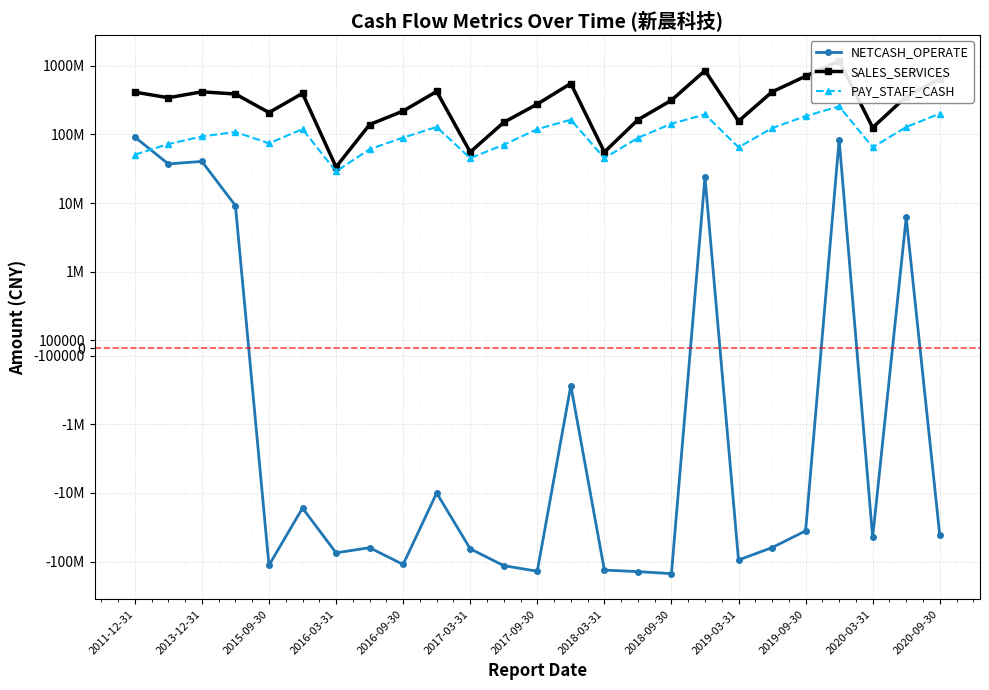

Does the chart display data point markers on the line(s)?

Yes